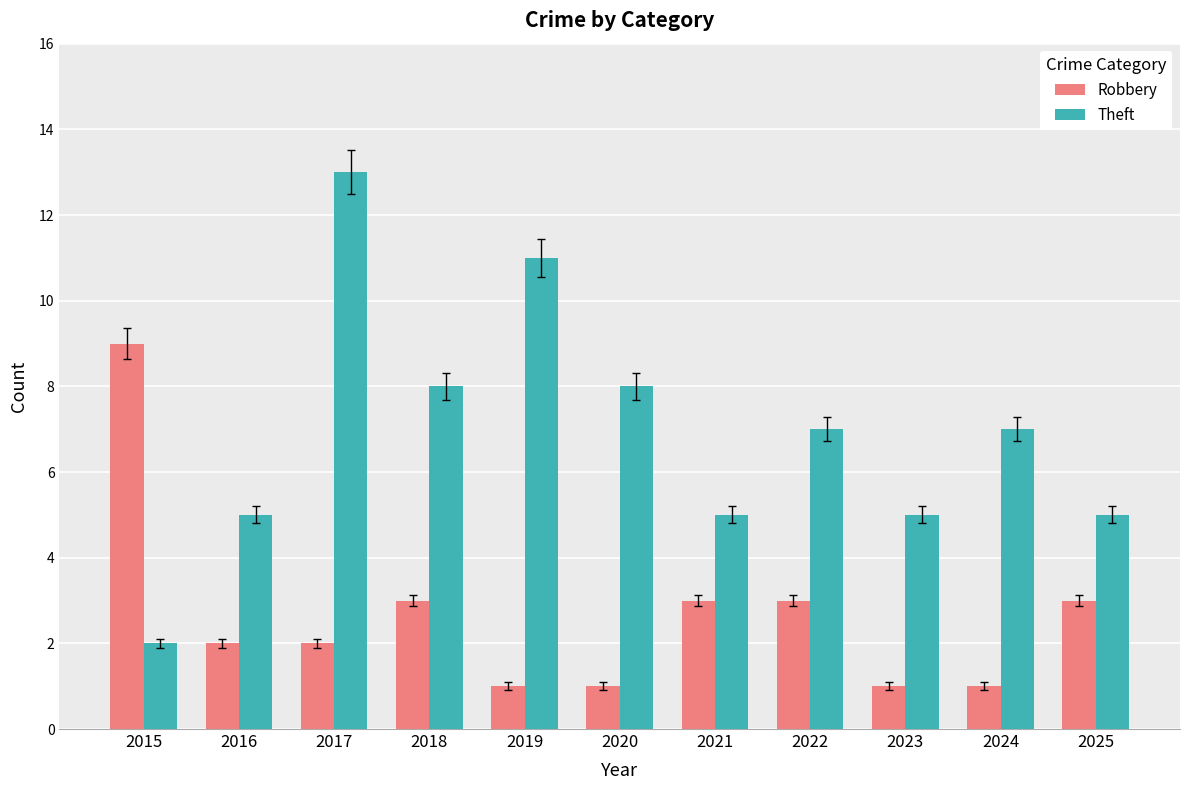

List the series in order of their peak value, lowest first.

Robbery, Theft